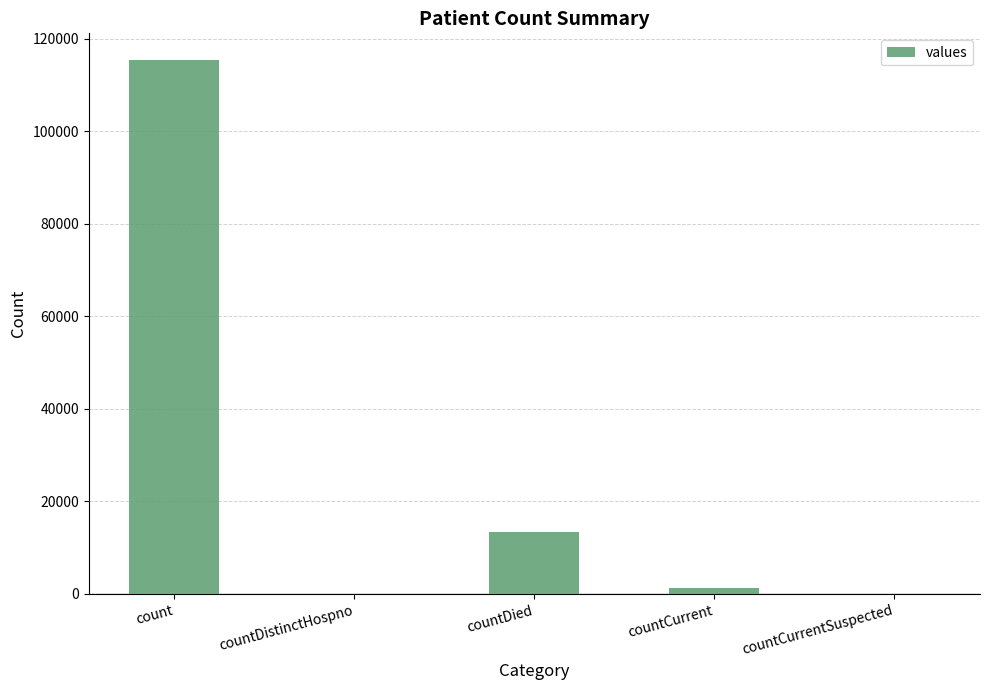

Is it true that the value at countDistinctHospno is 55263?

False